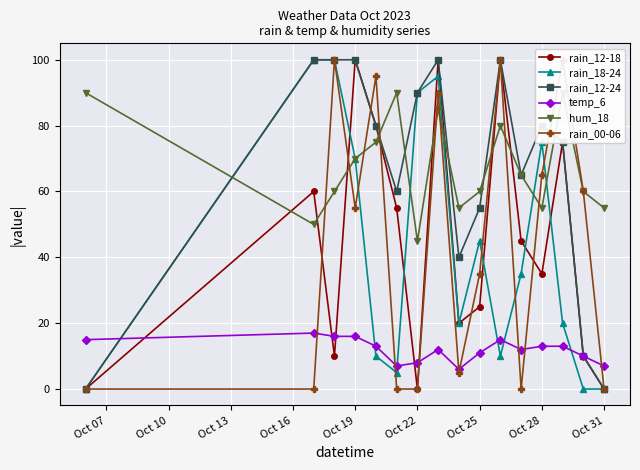

Is it true that rain_12-24 equals -32 at Oct 31?

False